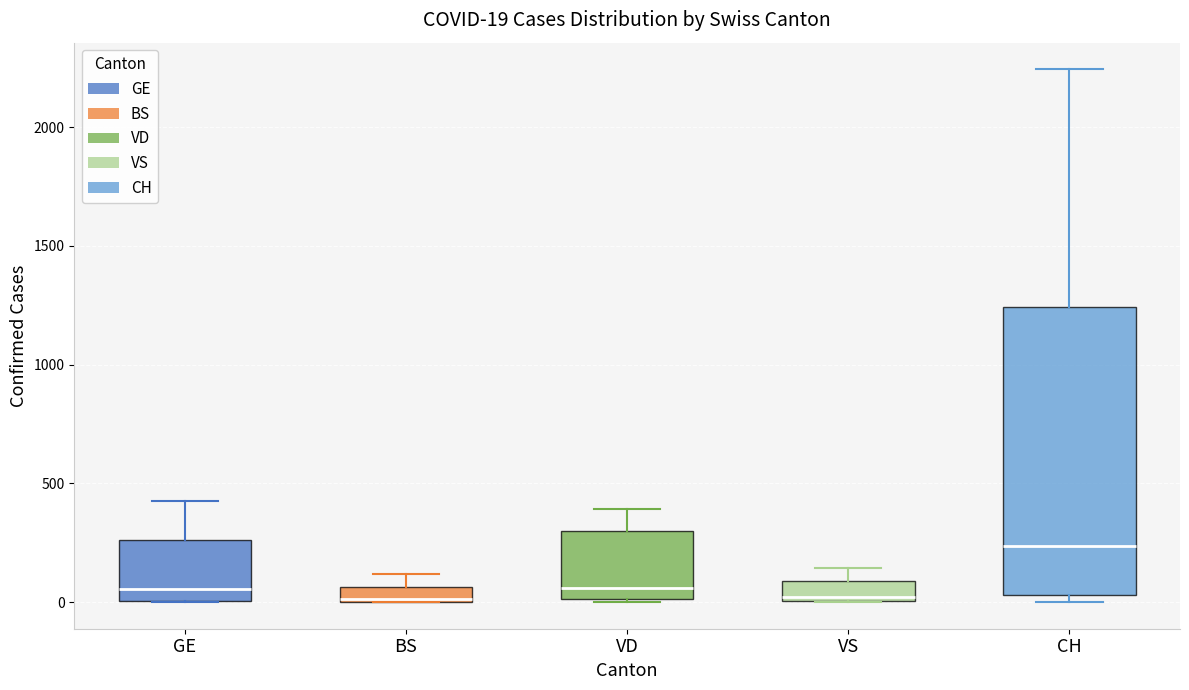

Which box has the highest median line?

CH